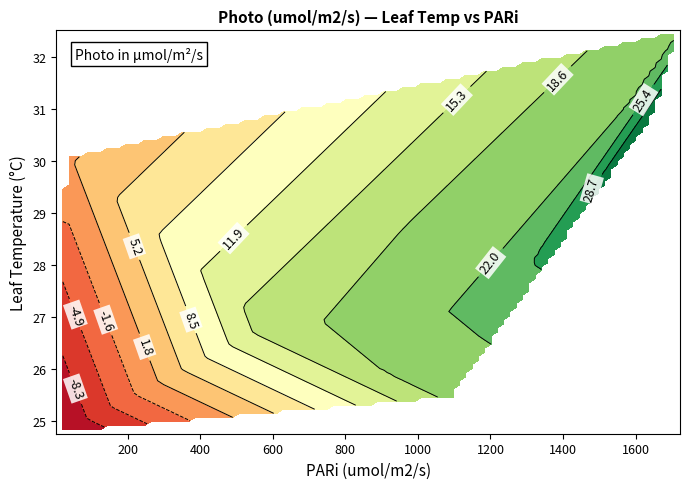

Reading left to right, extract all data points from this chart.

obs: 4.0	5.0	6.0	7.0	14.0	15.0	21.0	22.0	23.0	26.0
ftime: 681.5	860.5	2188.0	2327.0	4231.0	4424.5	6142.5	6426.5	7956.0	9863.5
photo: -12.4	19.5	17.1	-2.4	23.2	-2.3	-0.5	32.6	1.2	21.7
cond: 0.1	1.0	0.6	0.1	1.2	0.1	0.0	1.2	0.0	0.8
tleaf: 24.8	25.4	26.8	26.2	27.2	27.7	28.8	30.9	30.1	32.5
pari: 9.4	1096.4	581.1	6.5	1205.7	4.3	10.8	1657.7	30.9	1722.2